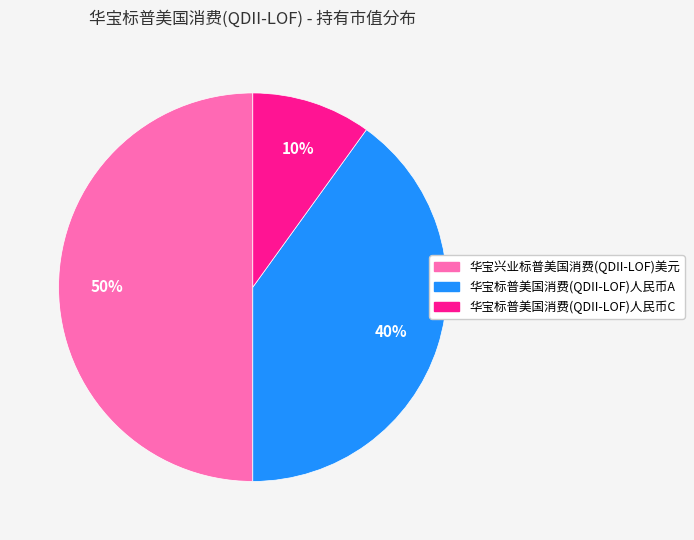

Combined, do 华宝兴业标普美国消费(QDII-LOF)美元 and 华宝标普美国消费(QDII-LOF)人民币A account for over 50%?

Yes